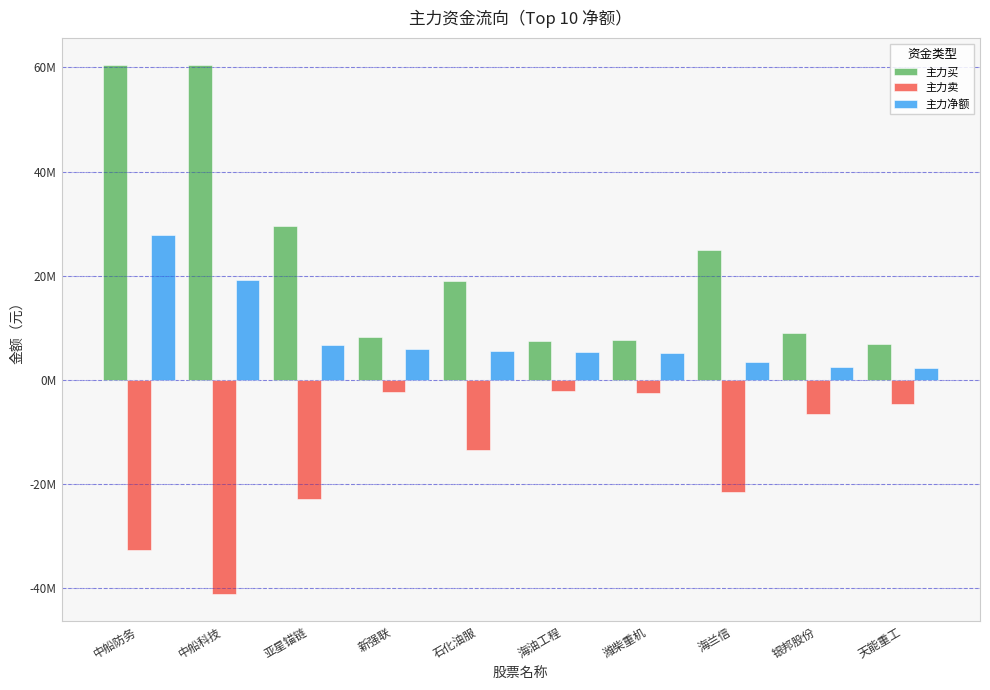

What are all the series names shown in the legend?

主力买, 主力卖, 主力净额